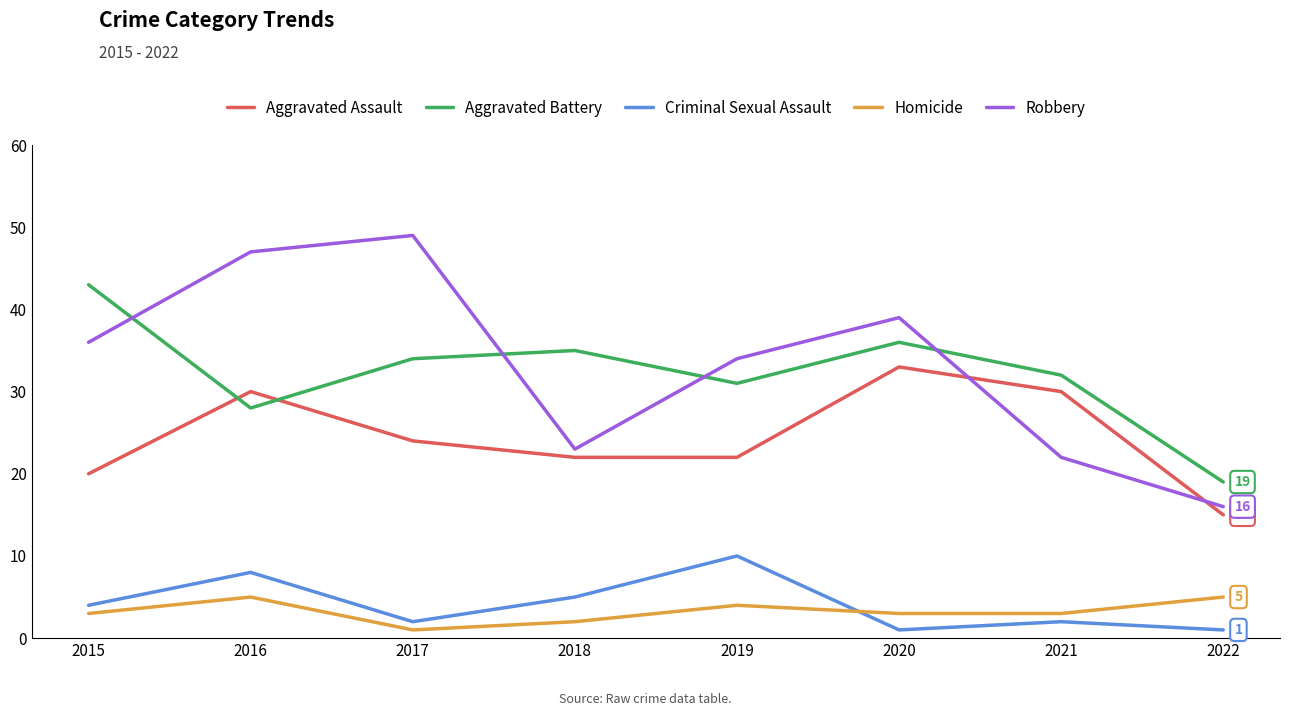

Which series changed the most between 2018 and 2020?

Robbery